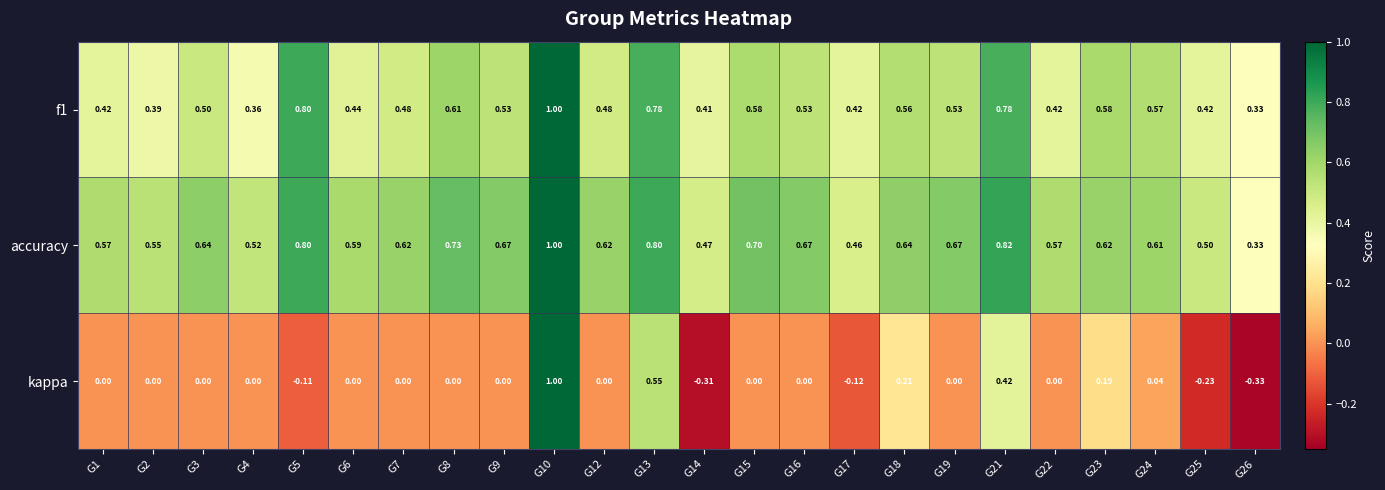

Is the value of kappa at G7 greater than the value of accuracy at G2?

No